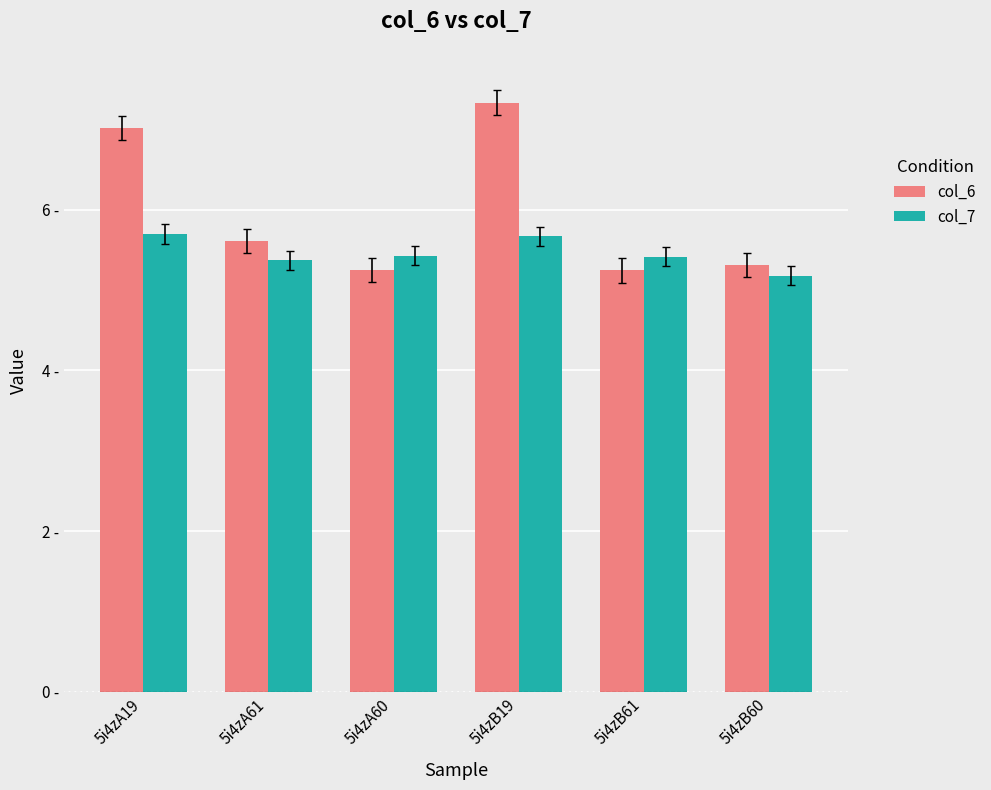

Reading left to right, extract all data points from this chart.

col_6: 7.0	5.6	5.2	7.3	5.2	5.3
col_7: 5.7	5.4	5.4	5.7	5.4	5.2